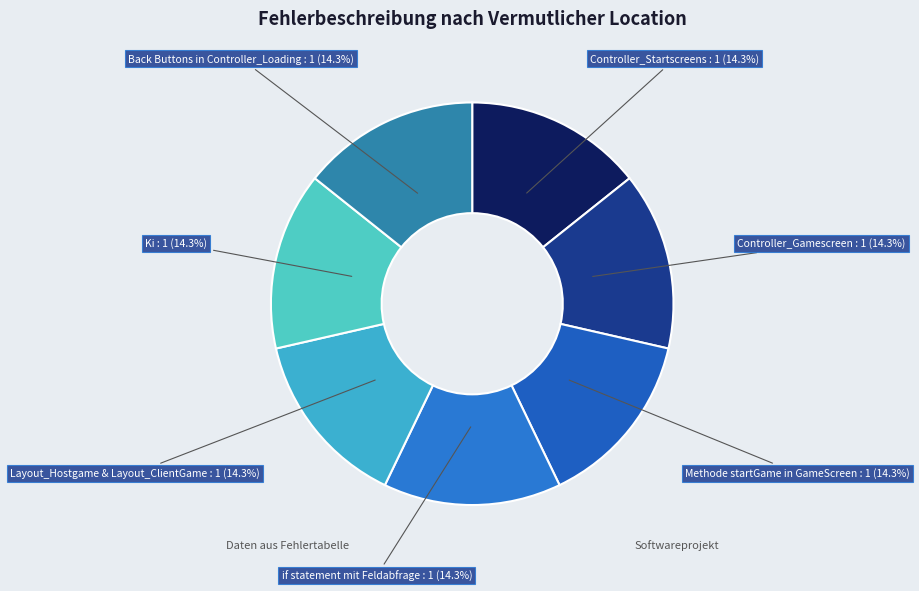

Count the number of slices in the pie.

7